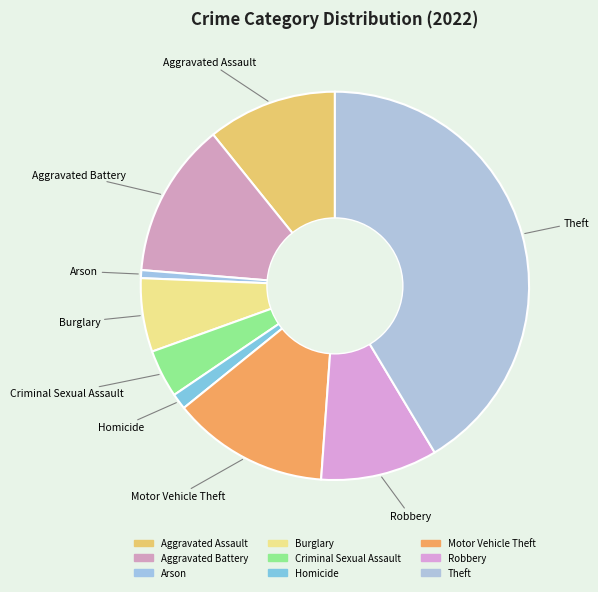

To the nearest percent, what portion does Motor Vehicle Theft represent?

13%